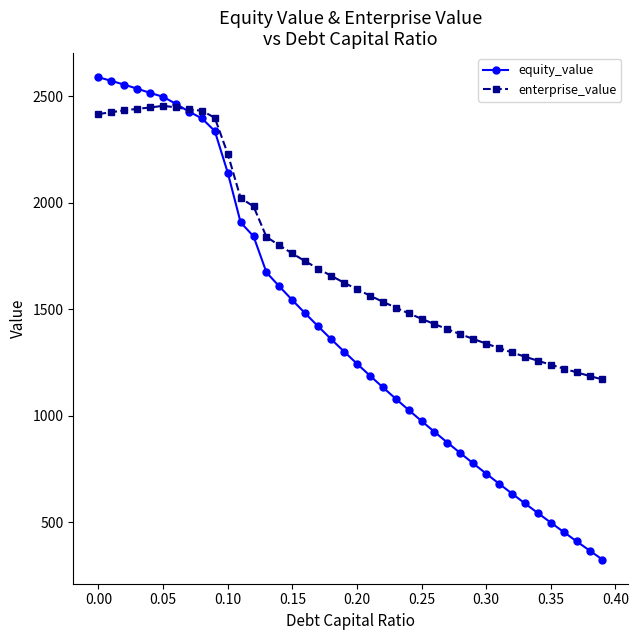

What is the value of the enterprise_value point at the 39th from the left?

1186.3